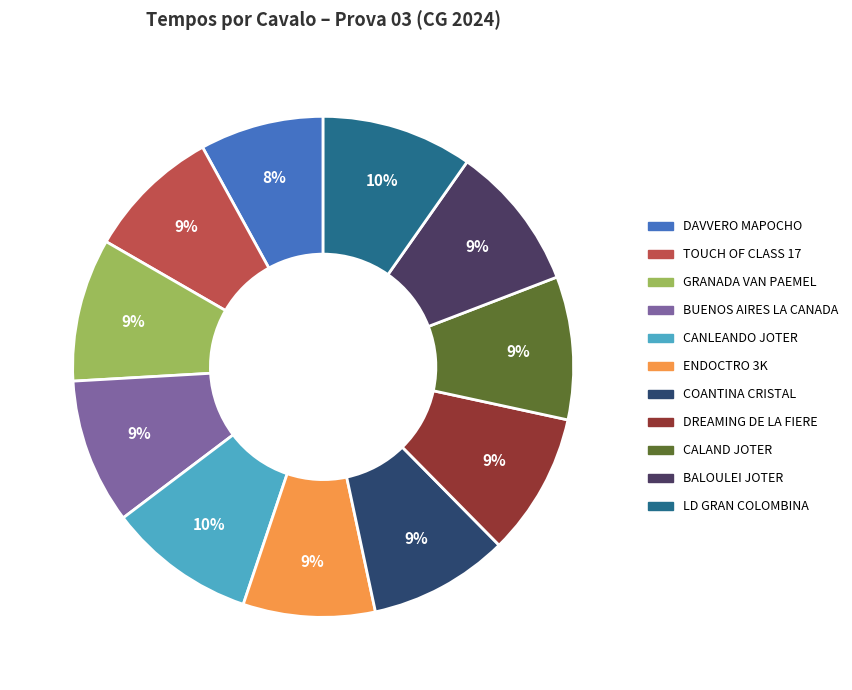

How many segments does this pie chart have?

11